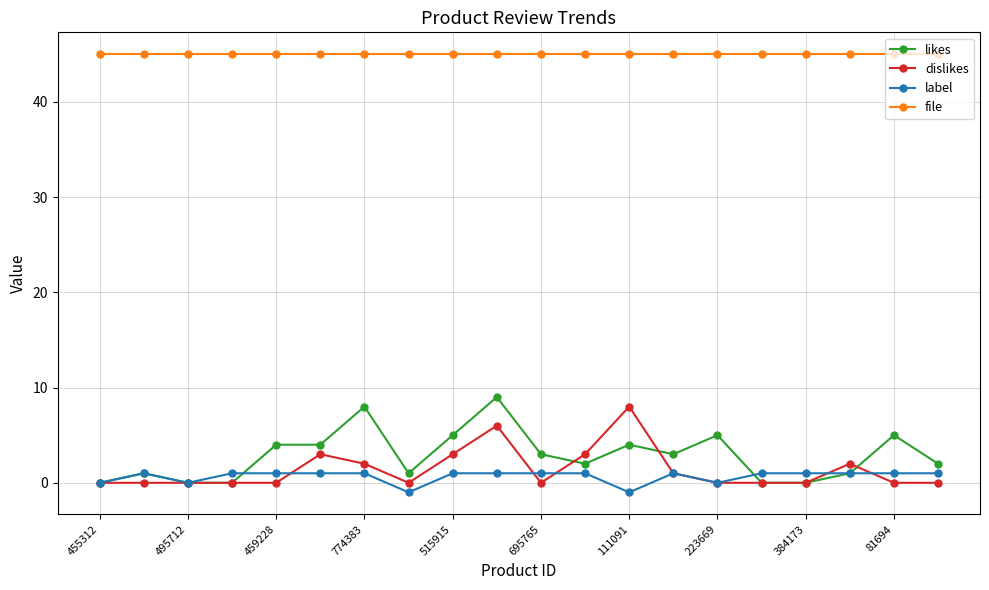

What is the difference between the maximum and second lowest values in the likes series?

9